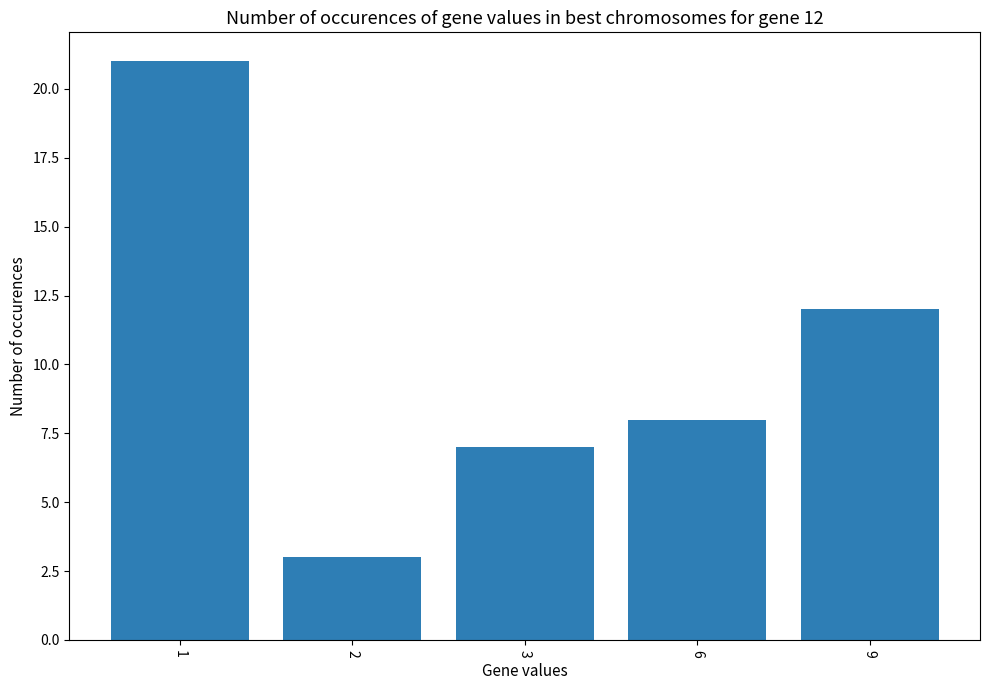

What is the average value?

10